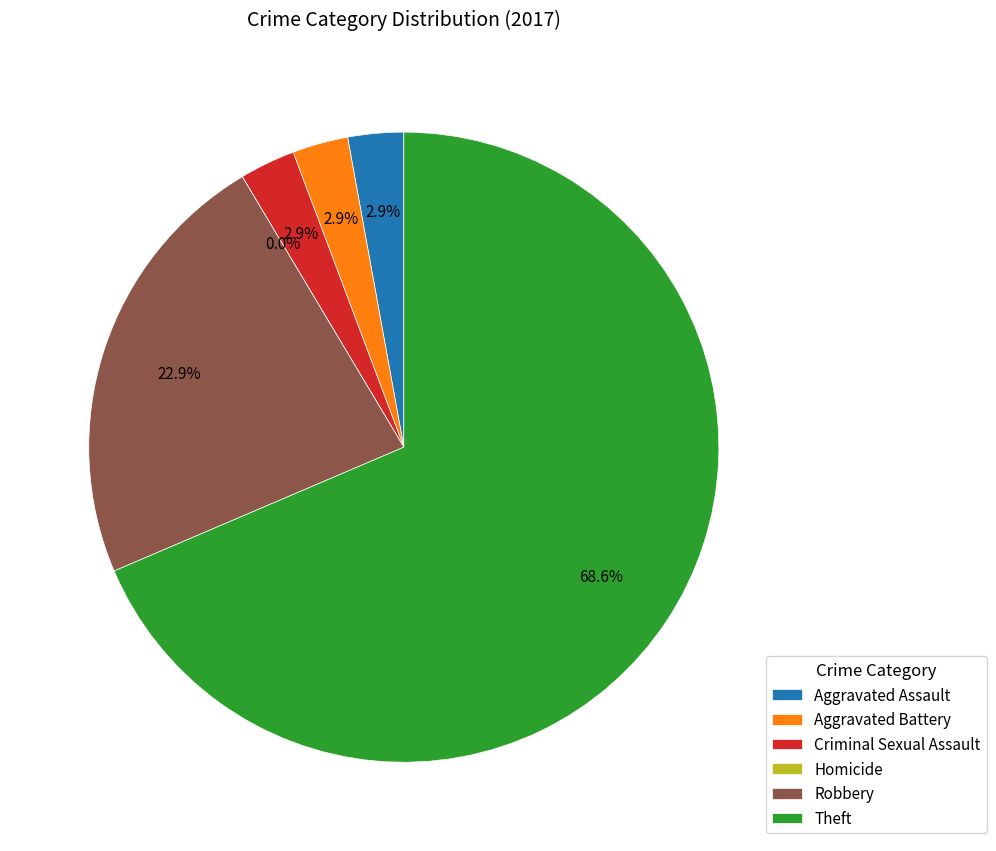

What portion of the pie excludes Robbery?

77.1%